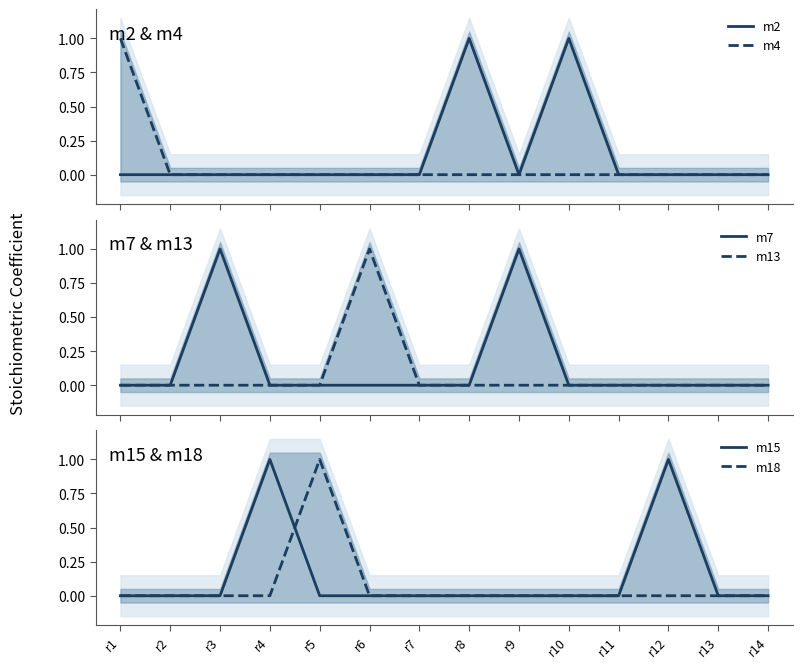

Reading left to right, list all the values displayed in this chart.

m2: r1=0	r2=0	r3=0	r4=0	r5=0	r6=0	r7=0	r8=1	r9=0	r10=1	r11=0	r12=0	r13=0	r14=0
m4: r1=1	r2=0	r3=0	r4=0	r5=0	r6=0	r7=0	r8=0	r9=0	r10=0	r11=0	r12=0	r13=0	r14=0
m7: r1=0	r2=0	r3=1	r4=0	r5=0	r6=0	r7=0	r8=0	r9=1	r10=0	r11=0	r12=0	r13=0	r14=0
m13: r1=0	r2=0	r3=0	r4=0	r5=0	r6=1	r7=0	r8=0	r9=0	r10=0	r11=0	r12=0	r13=0	r14=0
m15: r1=0	r2=0	r3=0	r4=1	r5=0	r6=0	r7=0	r8=0	r9=0	r10=0	r11=0	r12=1	r13=0	r14=0
m18: r1=0	r2=0	r3=0	r4=0	r5=1	r6=0	r7=0	r8=0	r9=0	r10=0	r11=0	r12=0	r13=0	r14=0